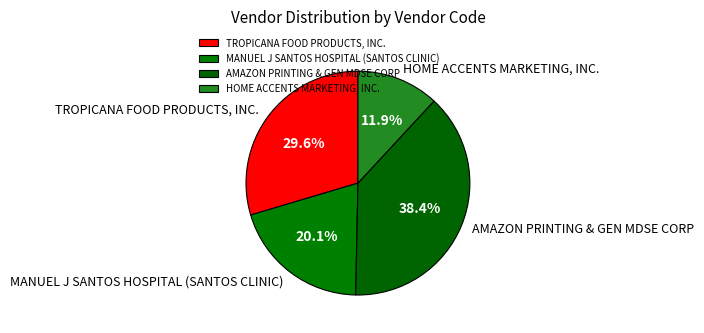

What is the smallest slice in the pie chart?

HOME ACCENTS MARKETING, INC.